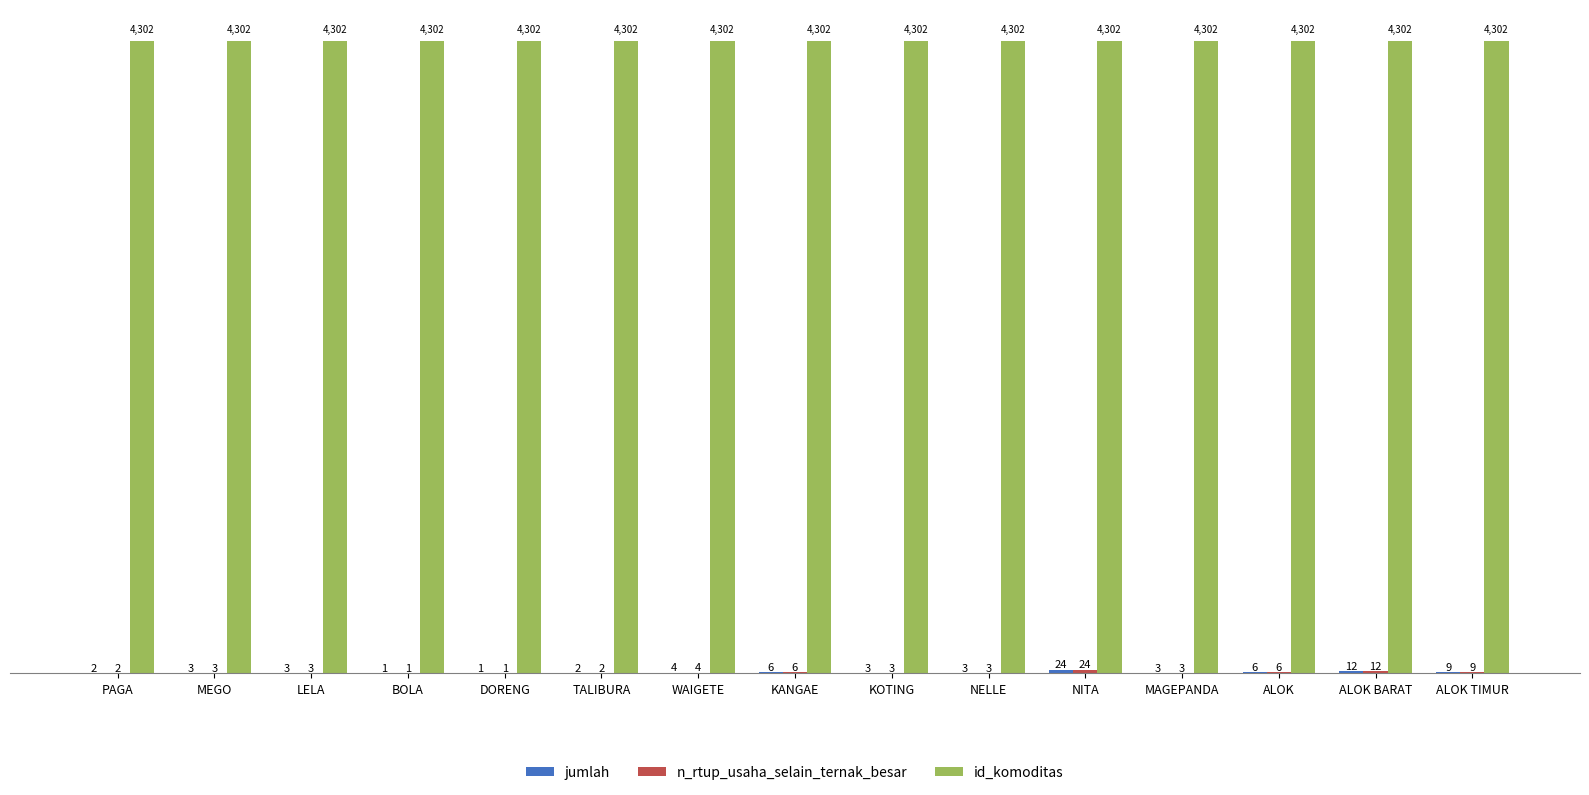

Does the chart contain stacked bars?

No